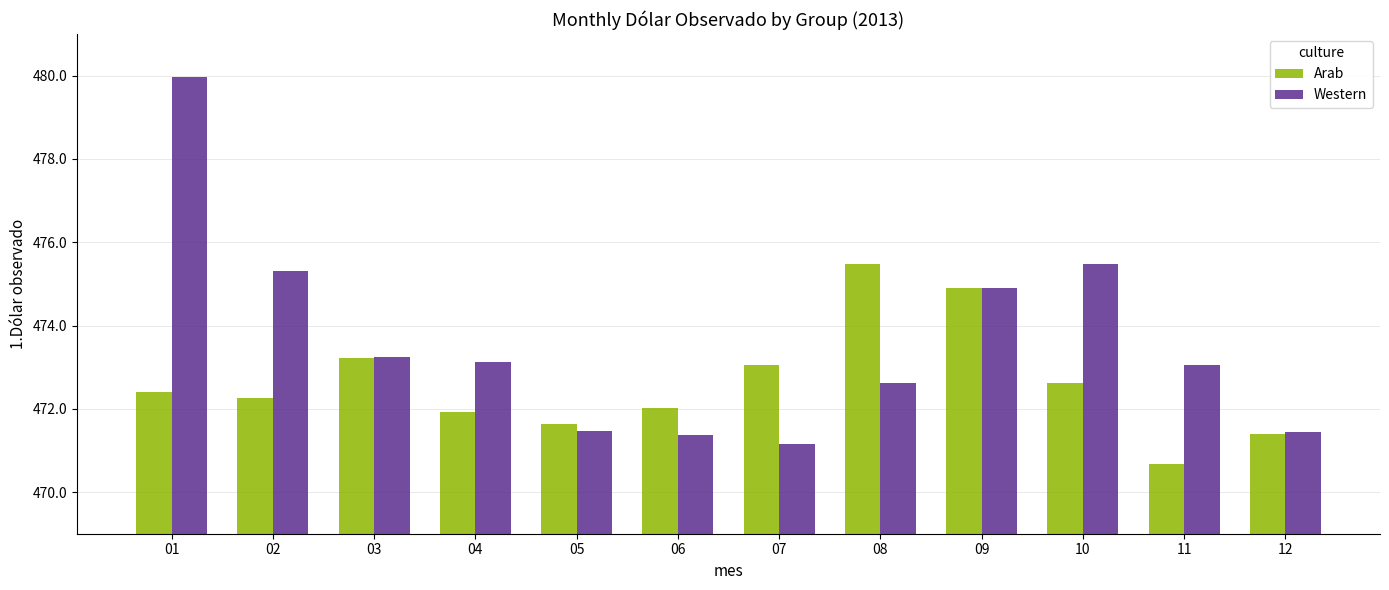

Is the value of Arab at 03 greater than the value of Western at 02?

No